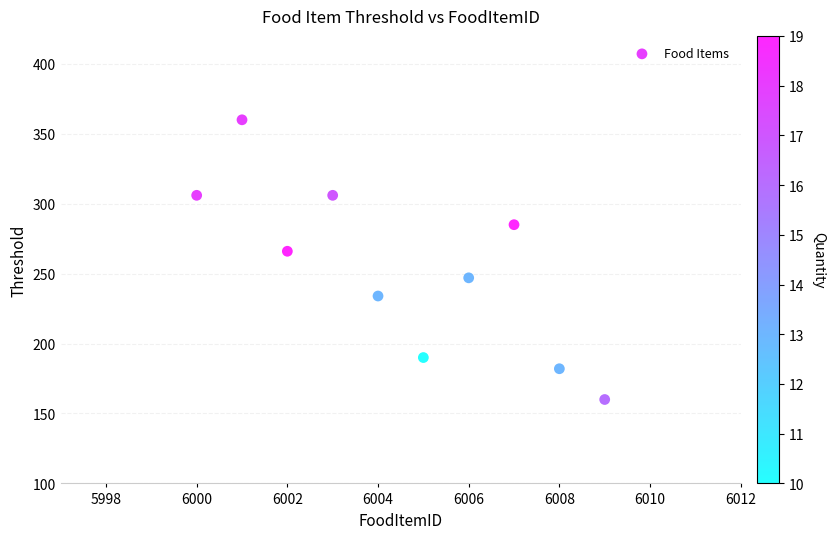

What is the range of Y values (max minus min)?

200